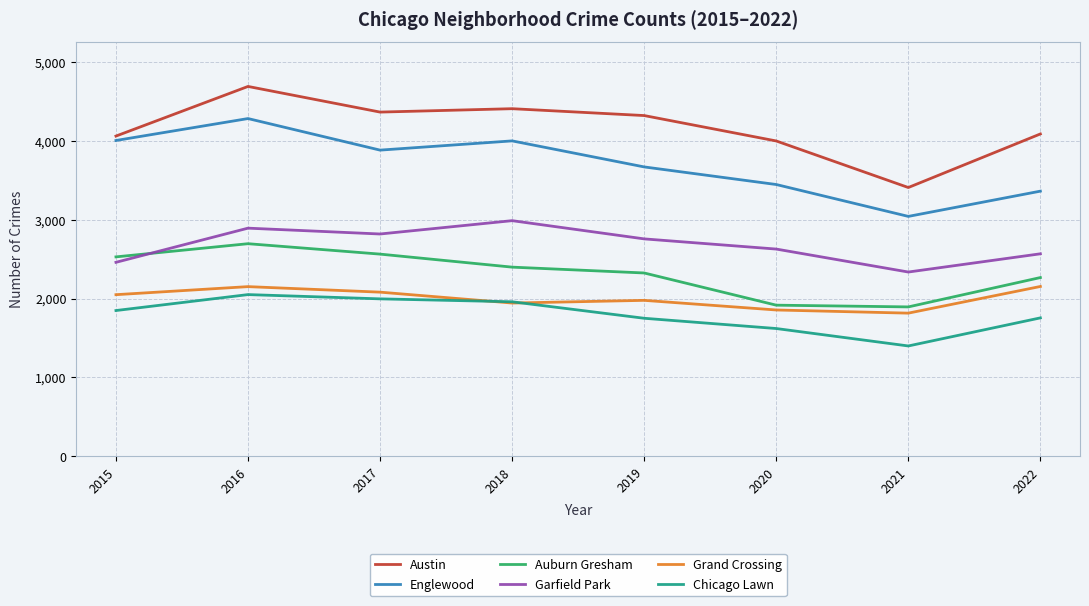

True or false: Garfield Park and Englewood cross at least once.

False